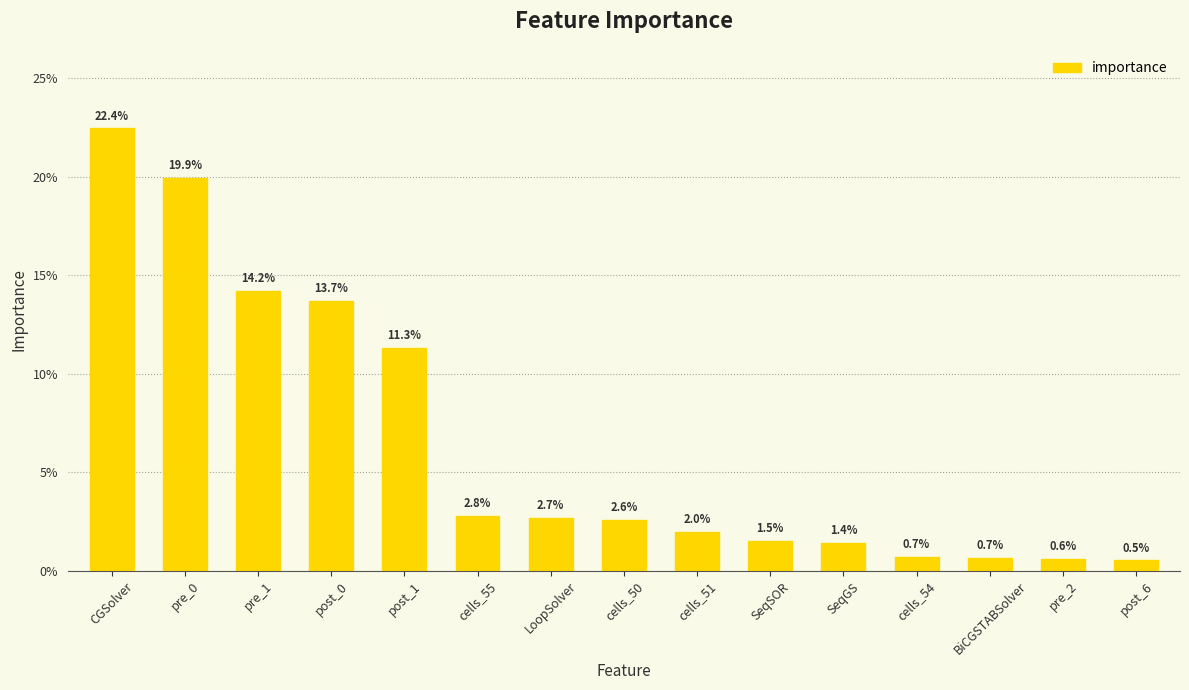

Are the bars horizontal?

No